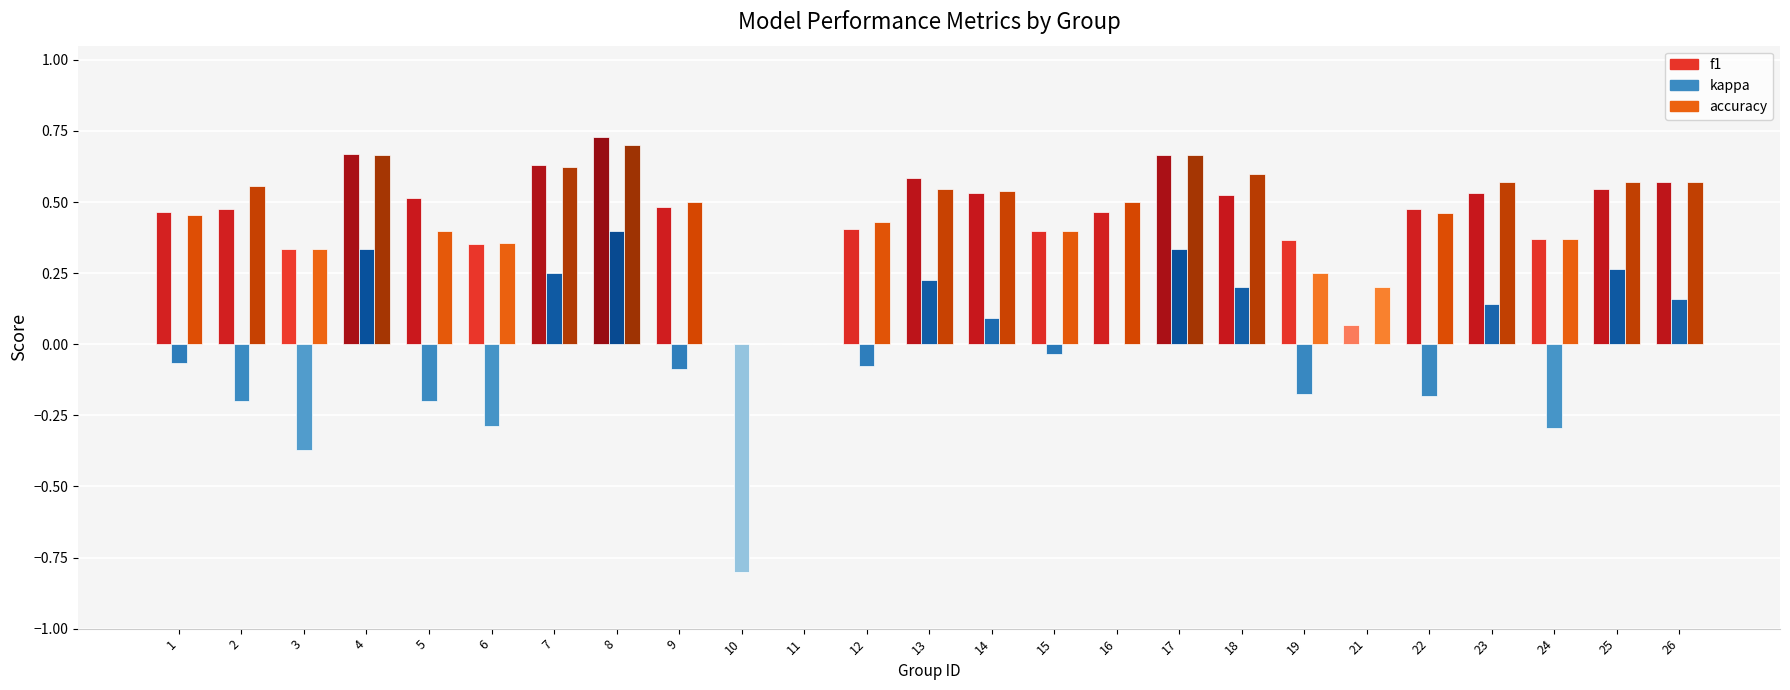

How many categories are shown in the chart?

25